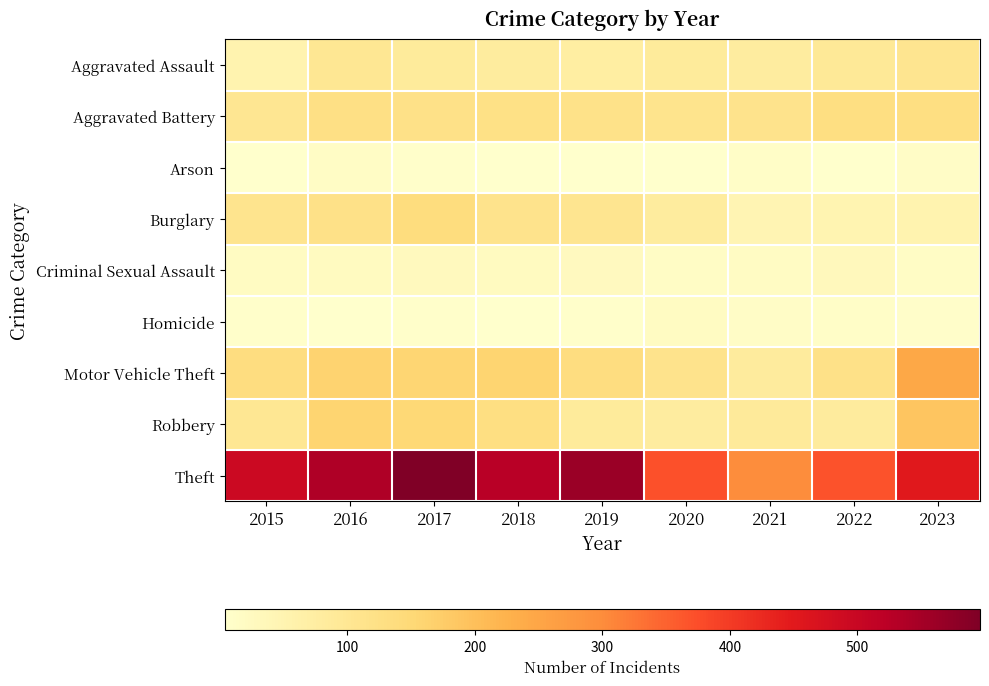

What is the greatest value displayed?

596